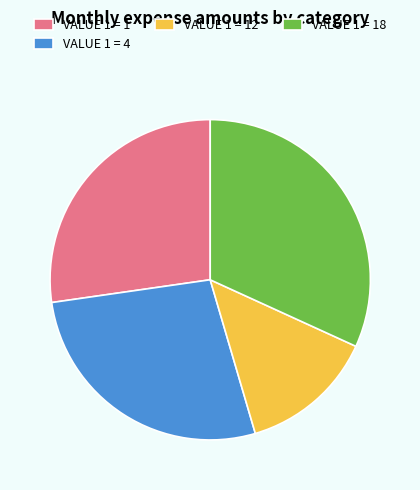

What is the largest slice in the pie chart?

VALUE 1 = 18